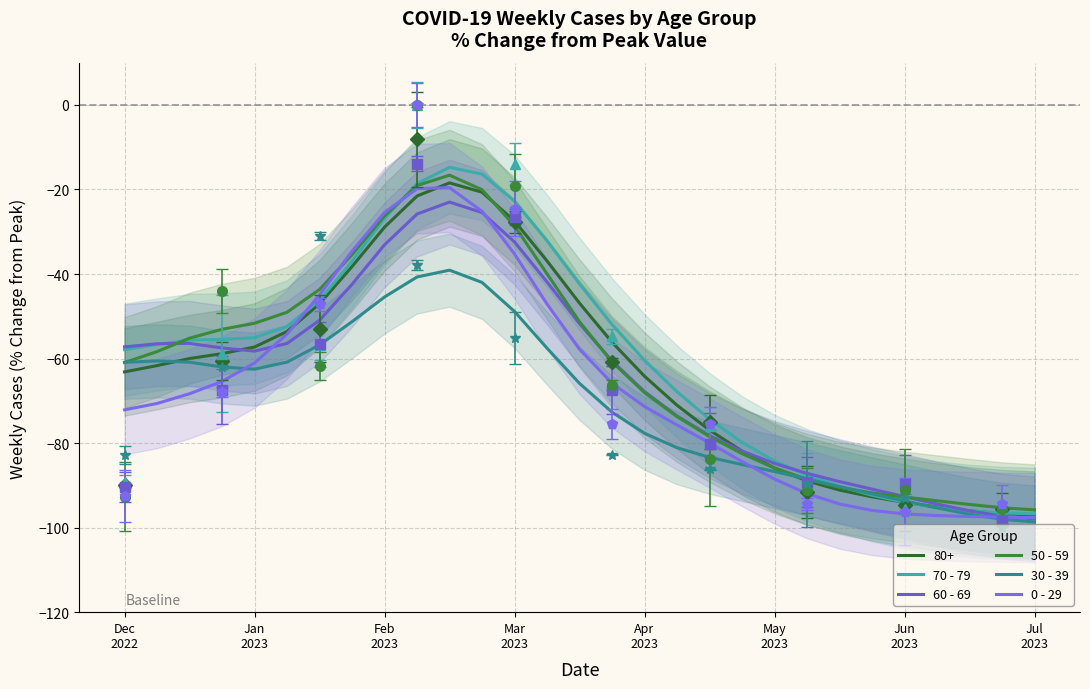

True or false: 0 - 29 and 60 - 69 intersect in this chart.

True